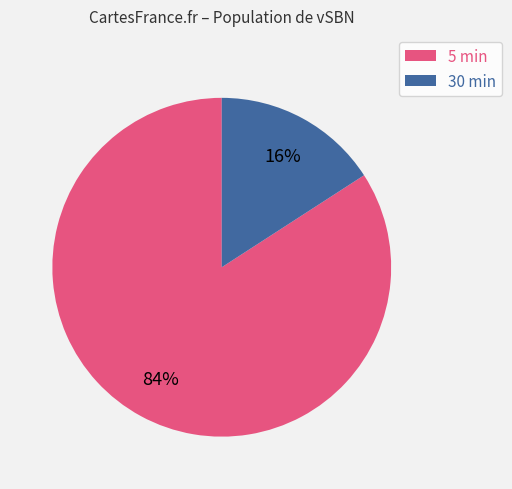

What is the smallest slice in the pie chart?

30 min